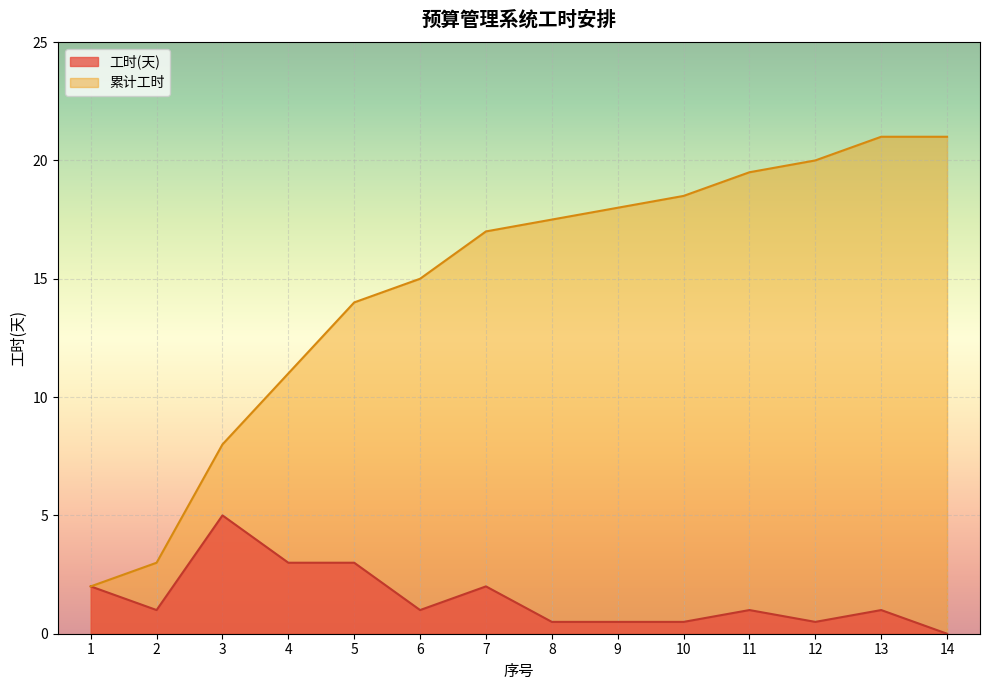

True or false: 工时(天) has a value of 0.2 at 12.

False